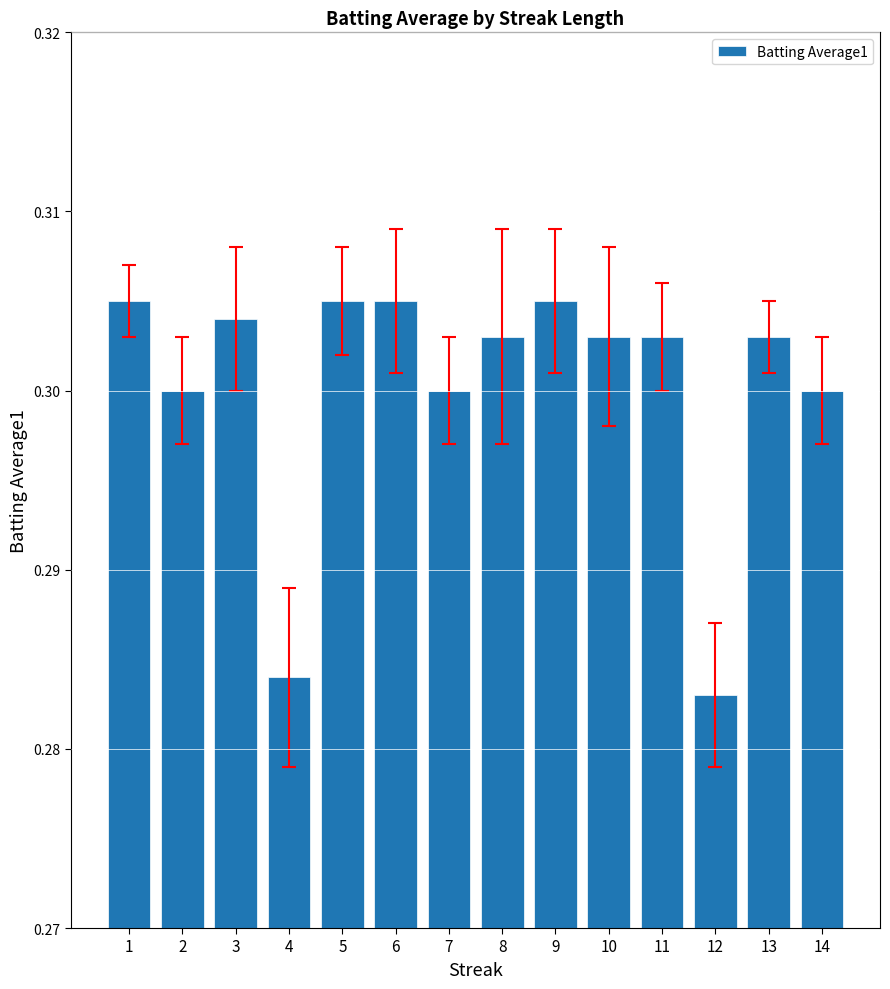

Count the number of categories in the chart.

14